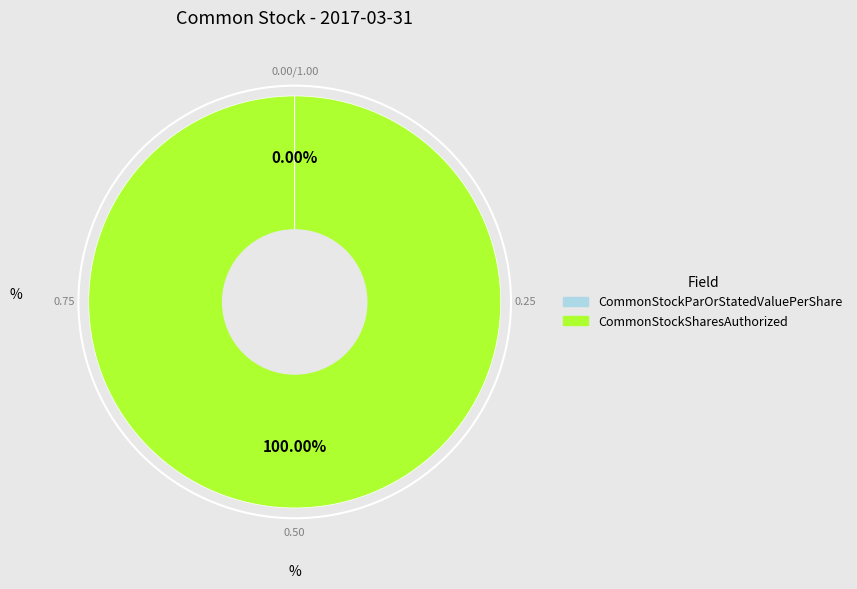

The CommonStockSharesAuthorized slice represents 100% of the pie. True or false?

True